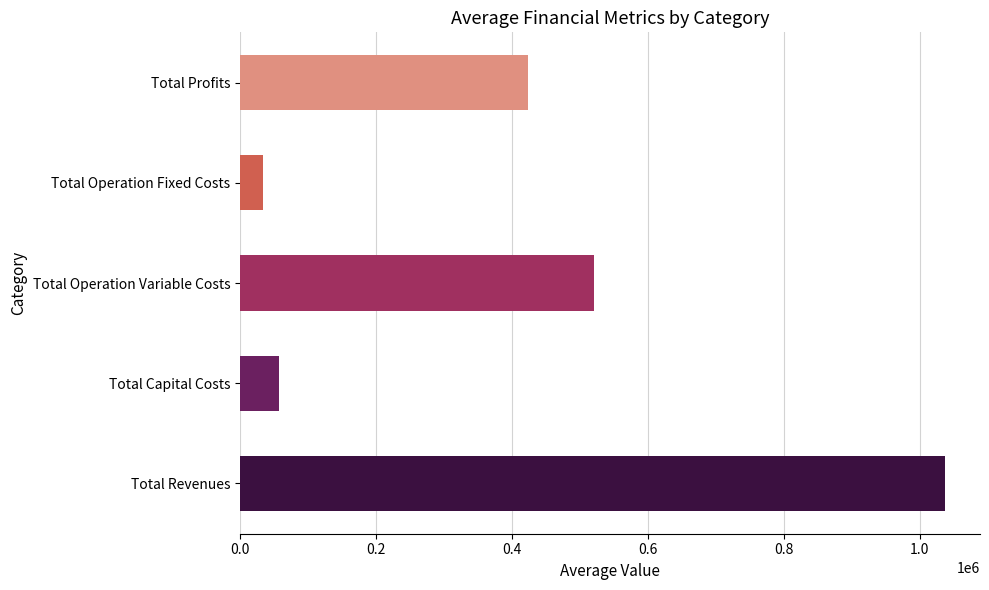

True or false: the data shows 521169.2 at Total Operation Variable Costs.

True